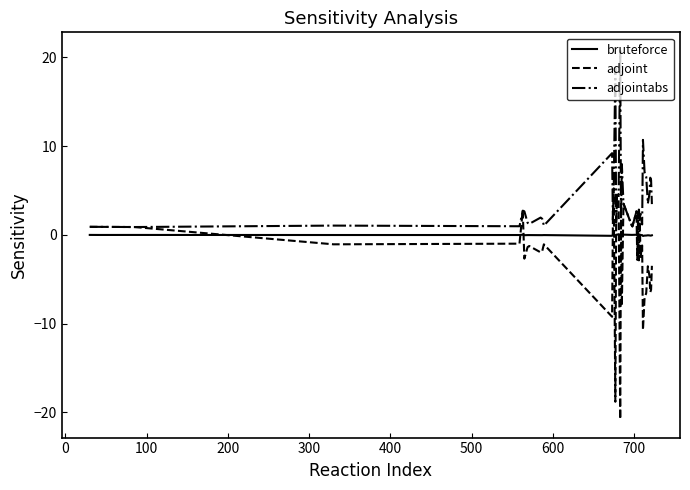

What is the smallest value displayed?

-20.8